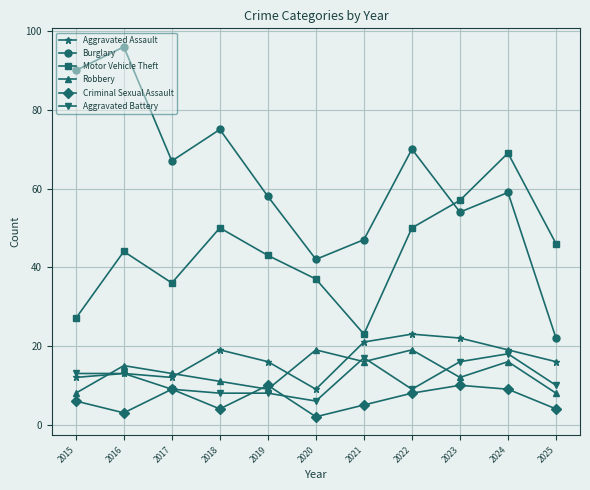

What is the approximate value of Motor Vehicle Theft at 2024?

69